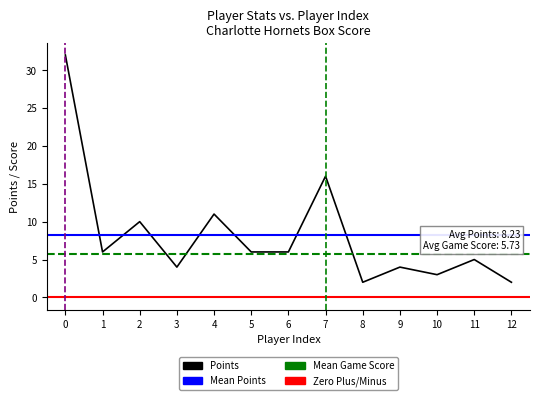

What position from the left is JT Thor?

7